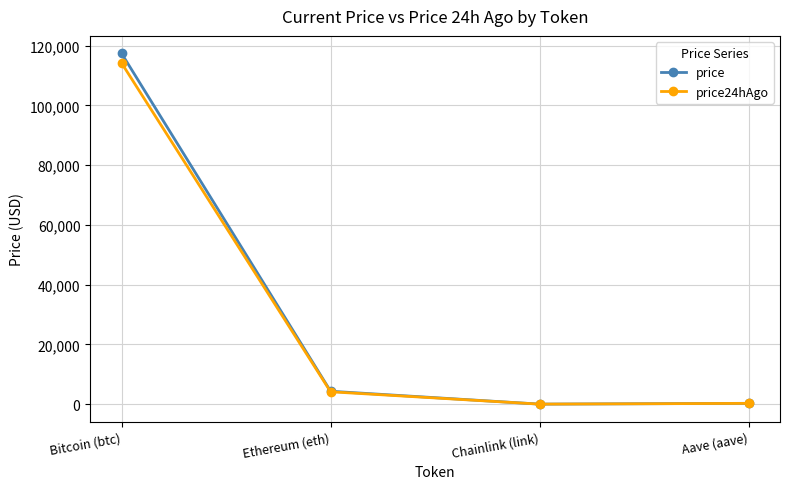

At how many categories does at least one series exceed 18107?

1